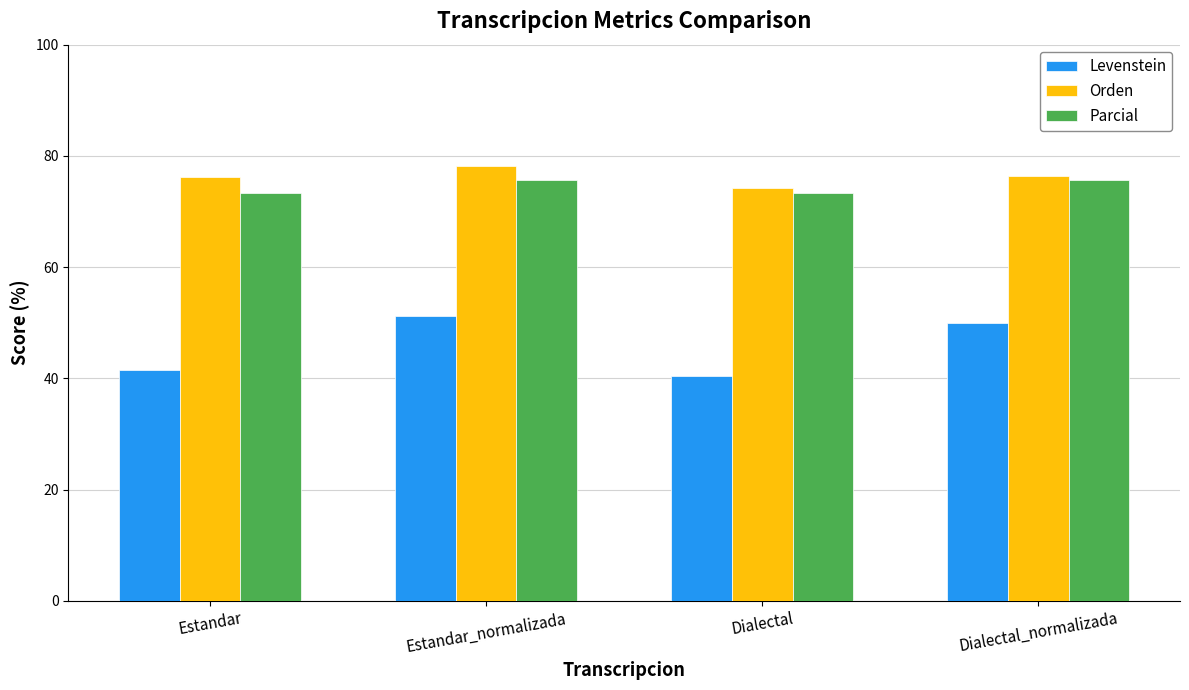

Which series has the largest total across all categories?

Orden